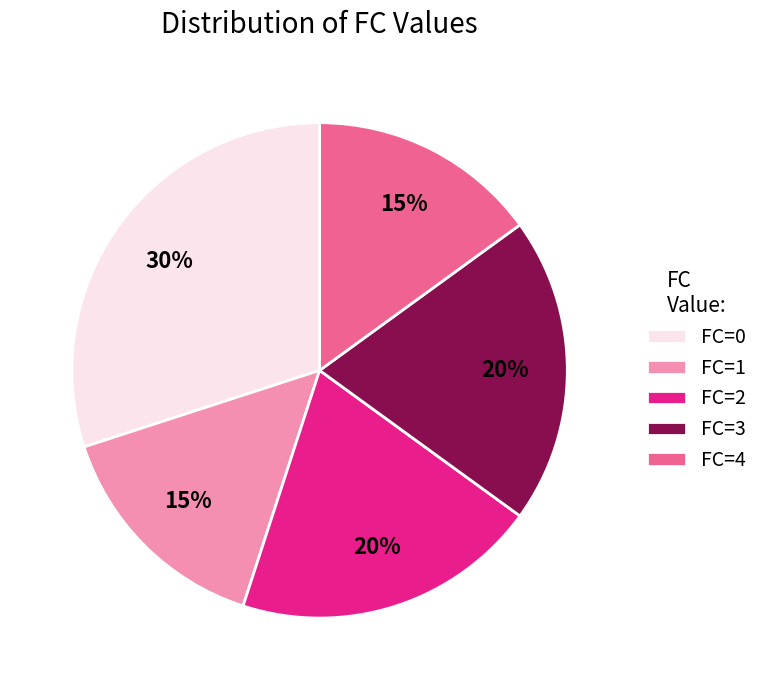

Count the number of slices in the pie.

5